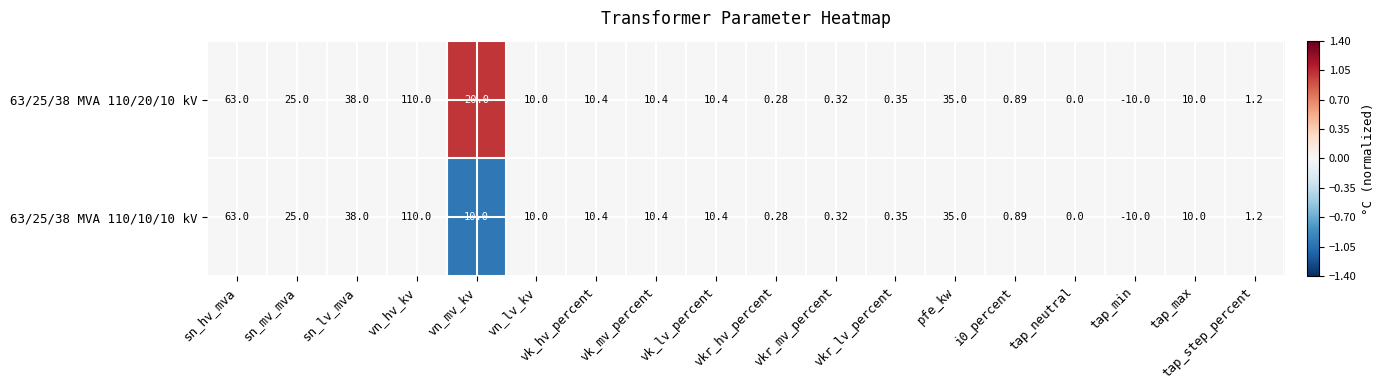

Which series has the largest total across all categories?

63/25/38 MVA 110/20/10 kV